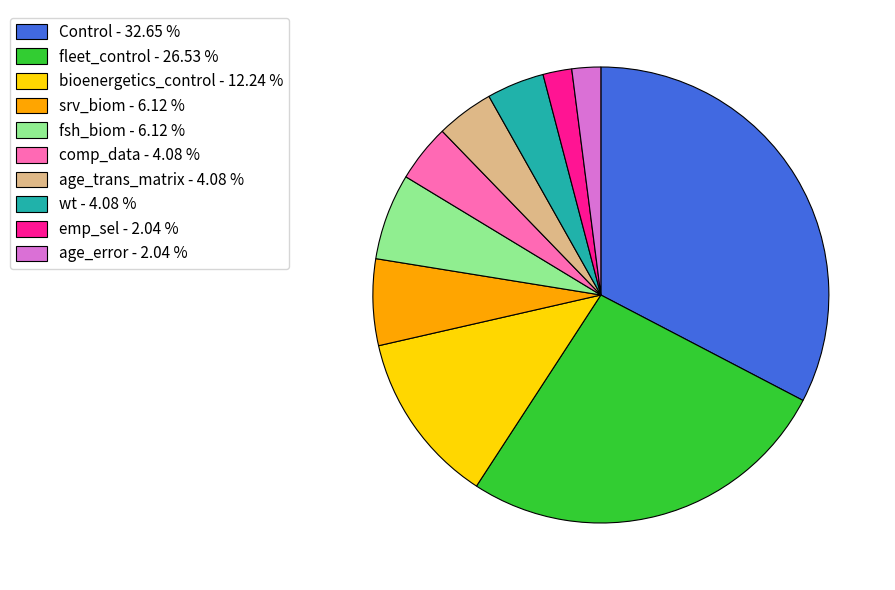

Which has a higher value, Control - 32.65 % or fleet_control - 26.53 %?

Control - 32.65 %